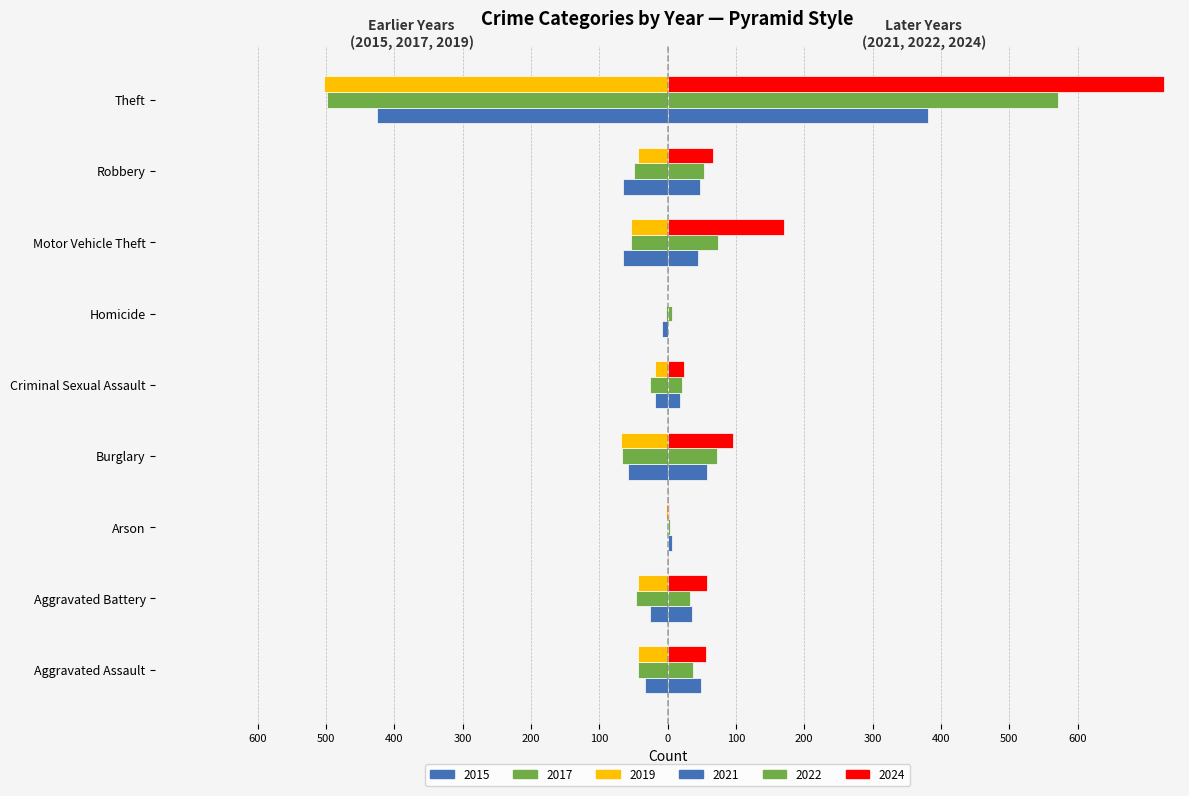

Reading right to left, extract all data points from this chart.

2015: -425	-66	-65	-8	-18	-58	0	-26	-33
2017: -498	-49	-53	-2	-26	-67	-1	-46	-44
2019: -503	-44	-53	0	-19	-69	-2	-44	-44
2021: 381	48	45	1	18	57	6	35	49
2022: 572	53	73	6	21	72	4	32	37
2024: 727	67	170	0	24	95	2	58	56